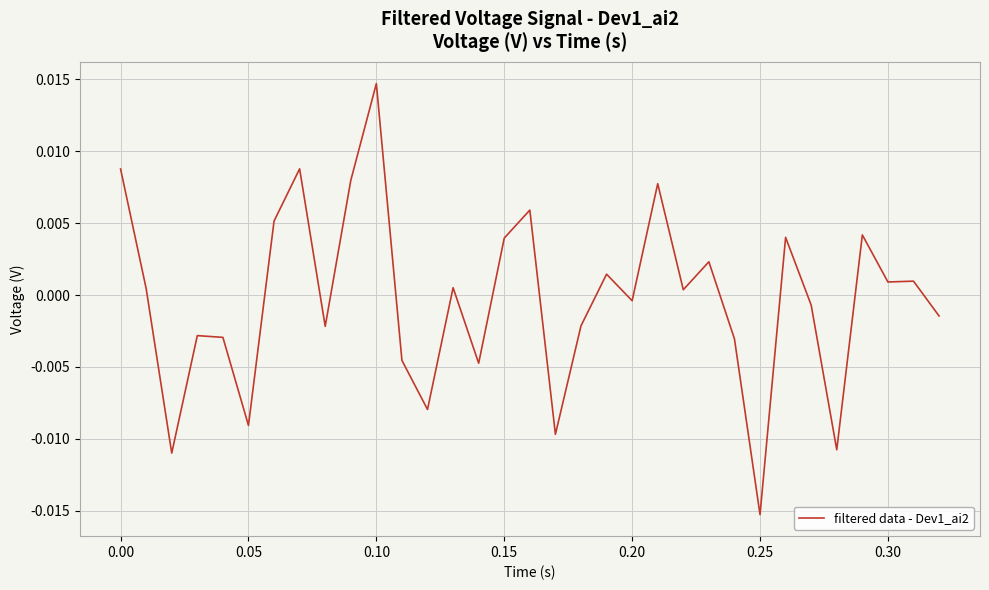

How many lines are shown in the chart?

1